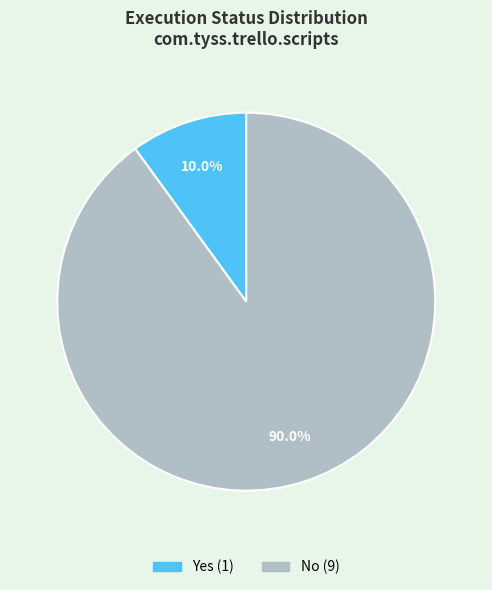

To the nearest percent, what portion does No represent?

90%